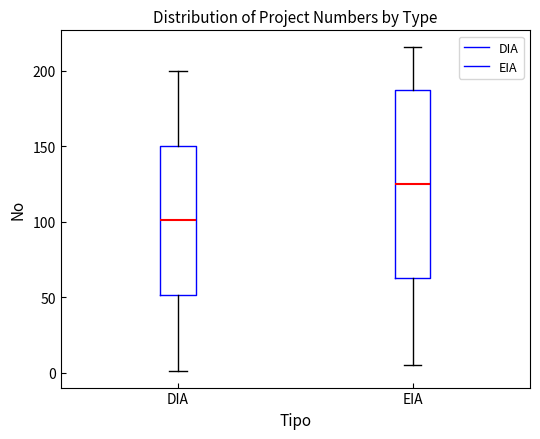

Where does the lower whisker of the box for EIA end on the y-axis? The values are not printed on the chart, so give them approximately, as read against the axis.

5